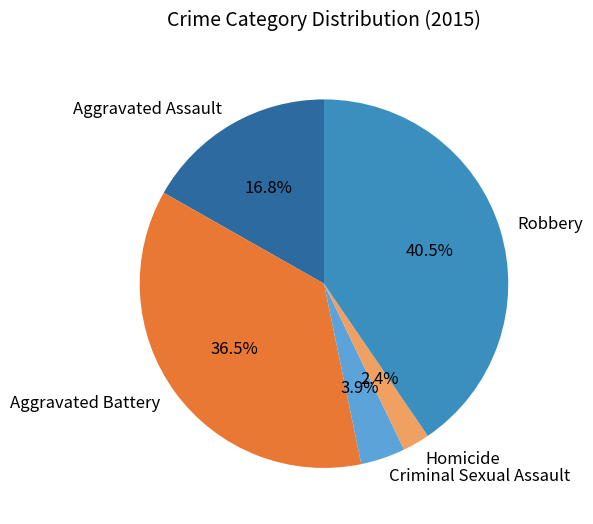

Rank the categories by value from lowest to highest.

Homicide, Criminal Sexual Assault, Aggravated Assault, Aggravated Battery, Robbery